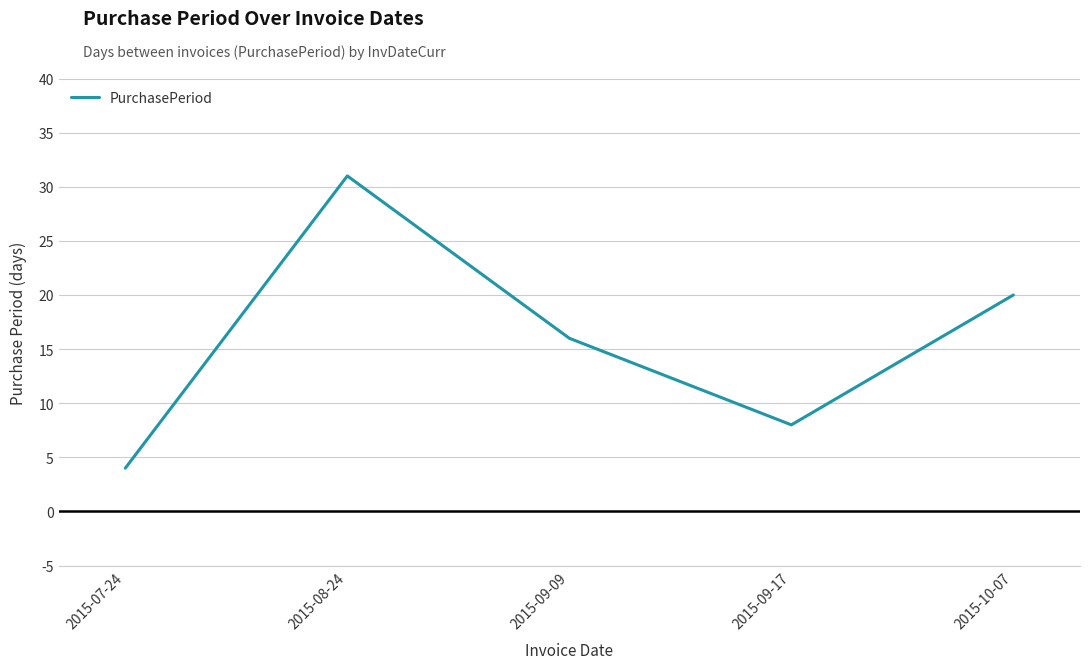

Rank the categories by value from highest to lowest.

2015-08-24, 2015-10-07, 2015-09-09, 2015-09-17, 2015-07-24